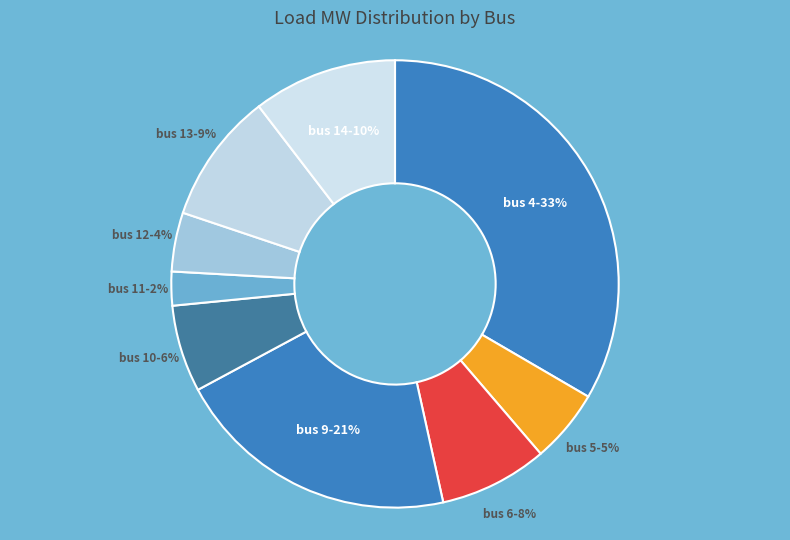

Which slice is the largest?

bus 4